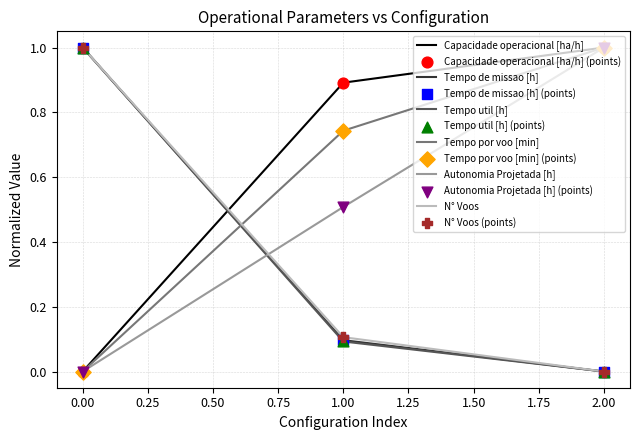

At how many categories does at least one series exceed 0?

3